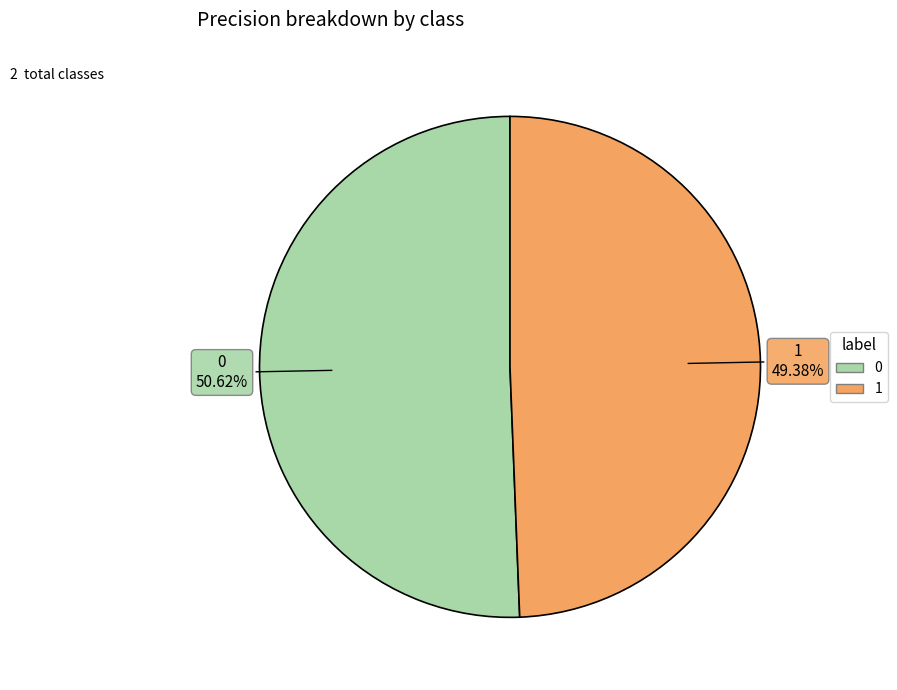

Is it true that 1 is 49% of the pie?

True